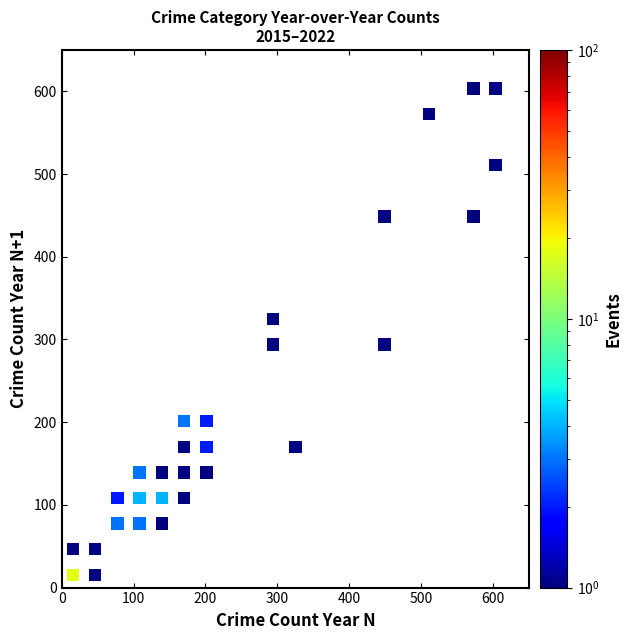

What is the range of Y values (max minus min)?

588.1